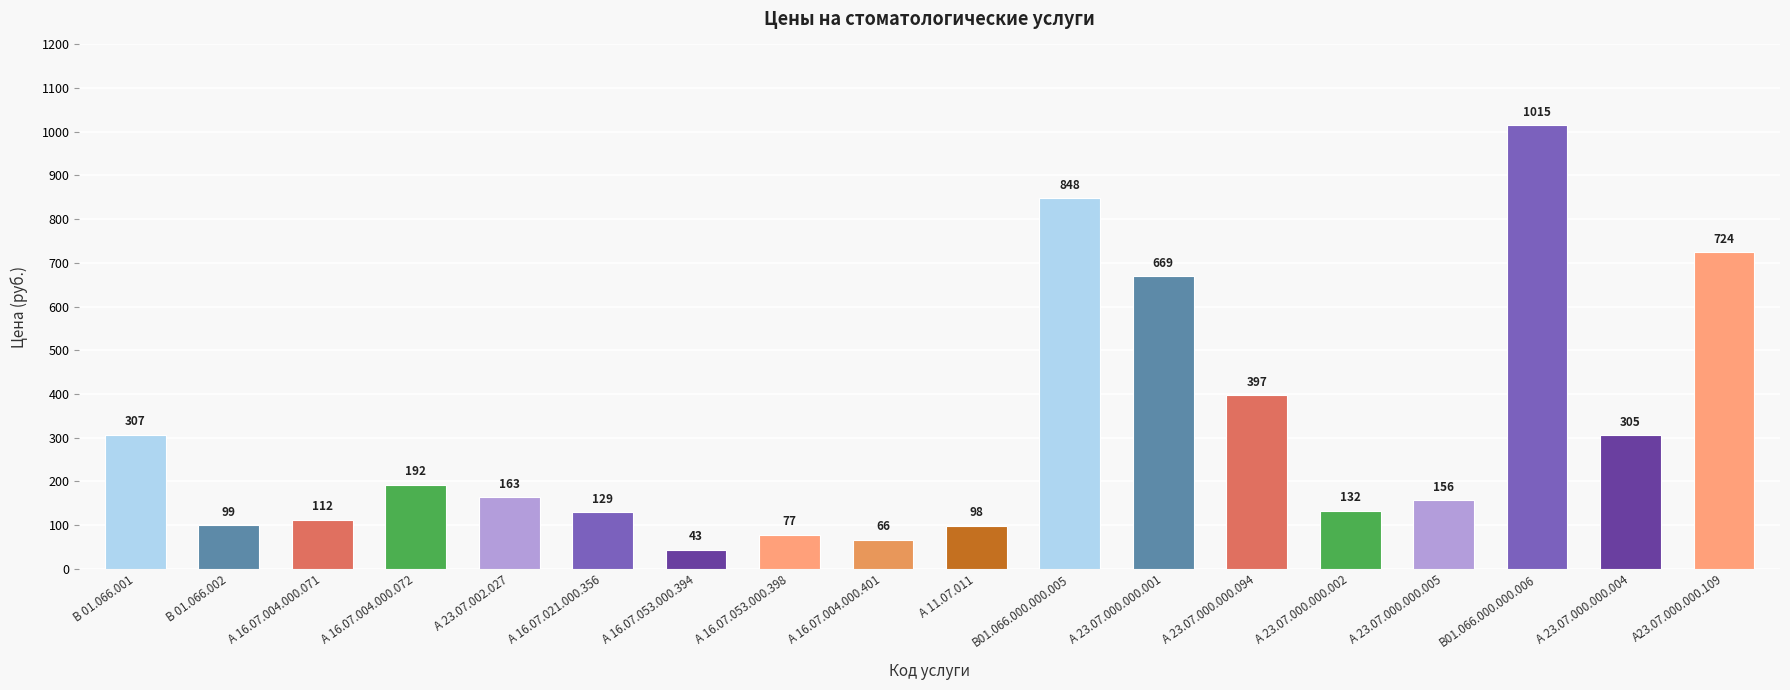

The chart shows a value of 66 at А 16.07.004.000.401. True or false?

True